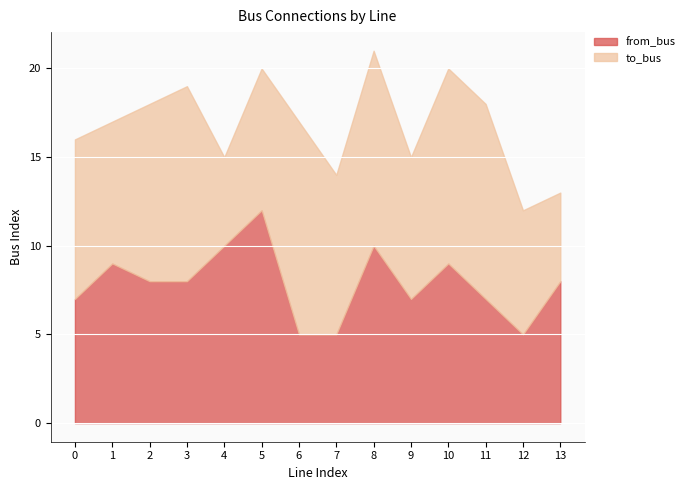

Which series has the largest total across all categories?

to_bus